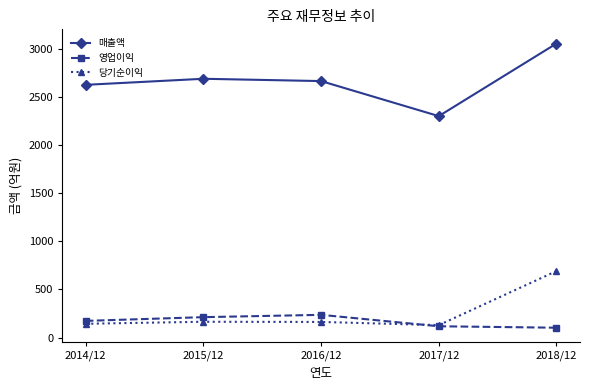

Does the chart display data point markers on the line(s)?

Yes